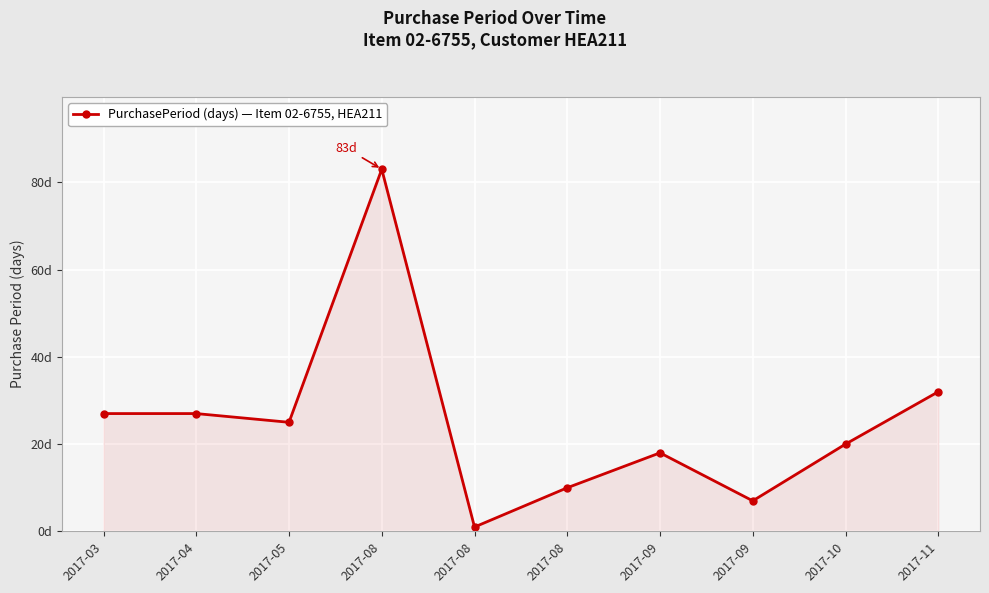

Is this an area chart (filled region under the line)?

Yes